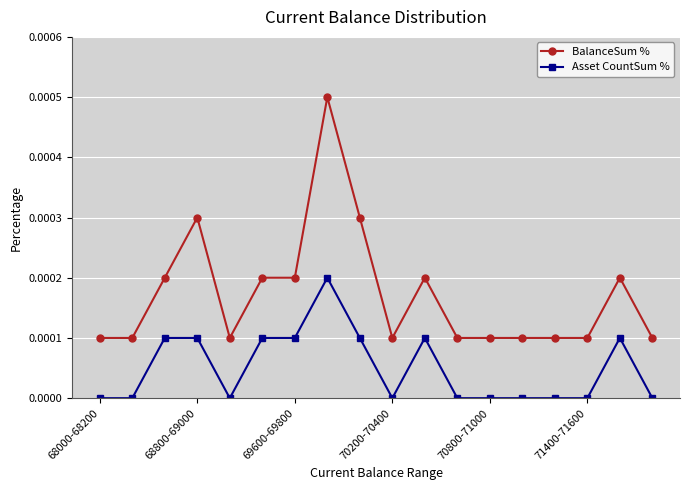

Which series has the largest total across all categories?

BalanceSum %